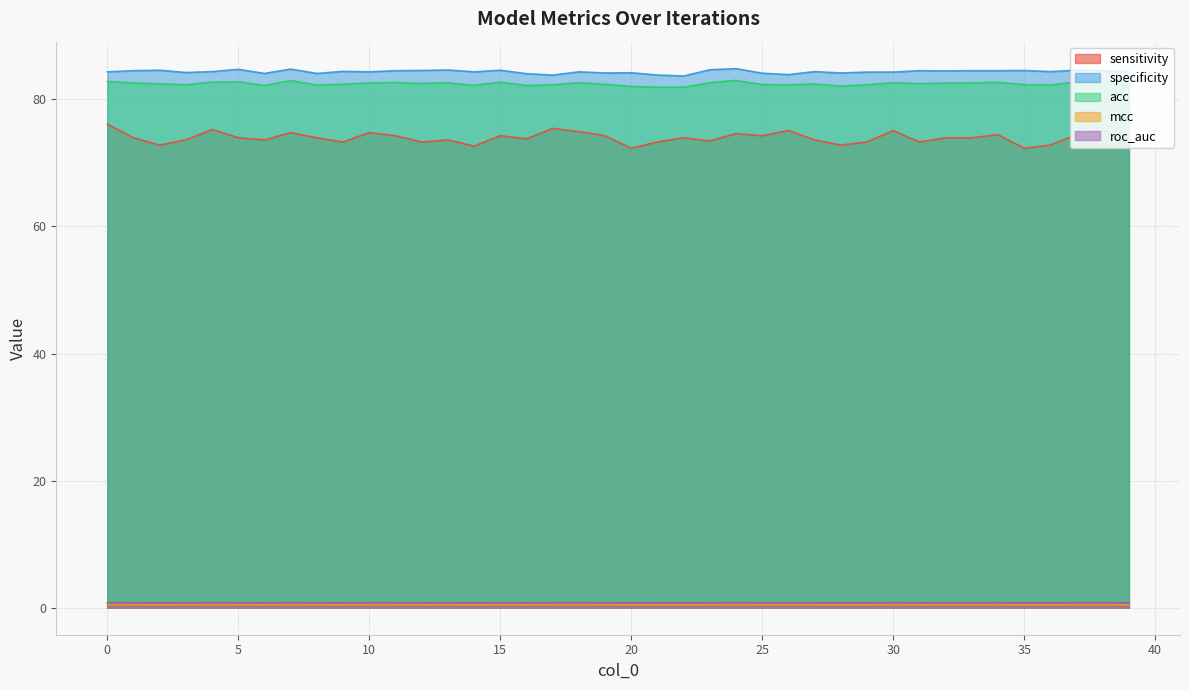

How many interior local valleys does the sensitivity series have?

12